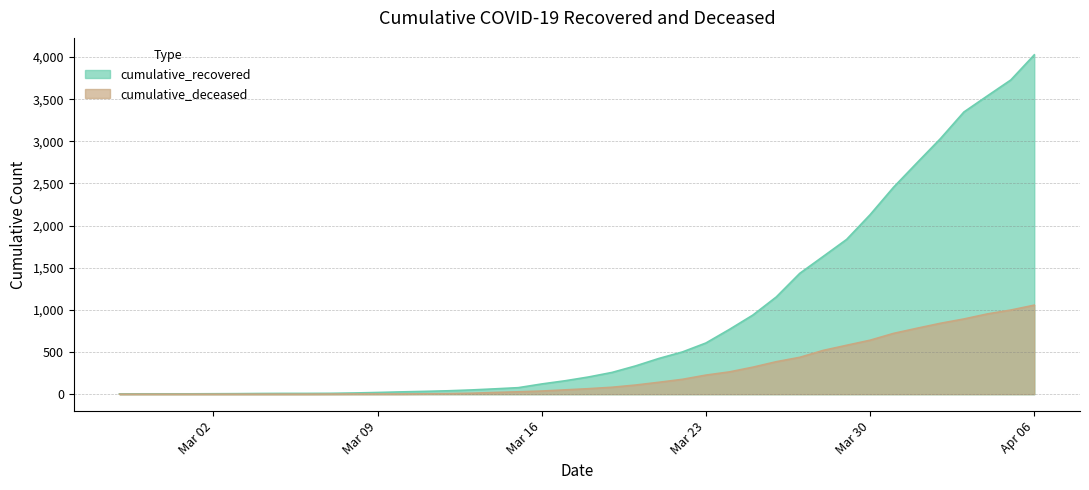

What is the label of the 6th point from the left?

2020-03-03